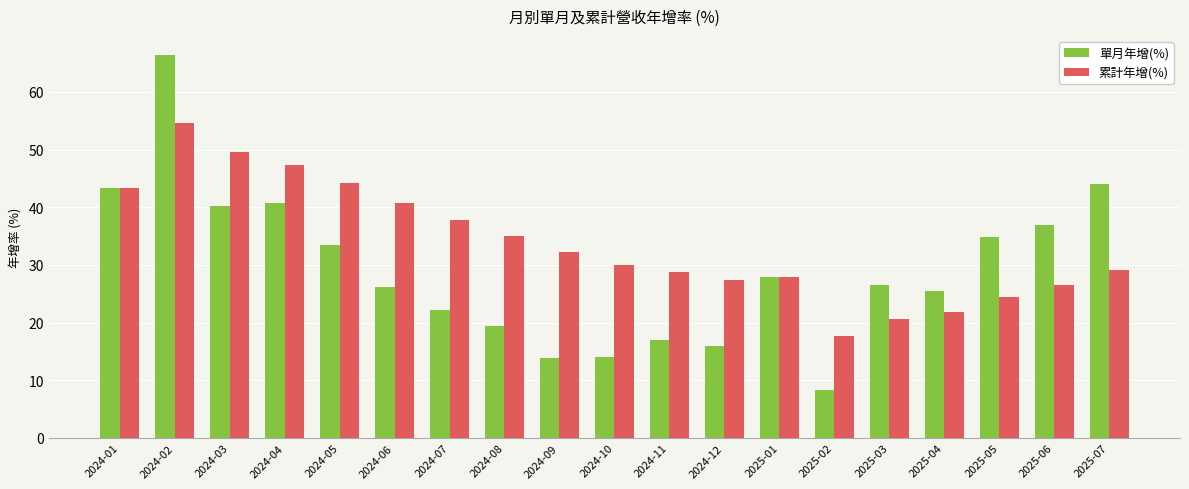

What is the average value of the 單月年增(%) series?

29.3